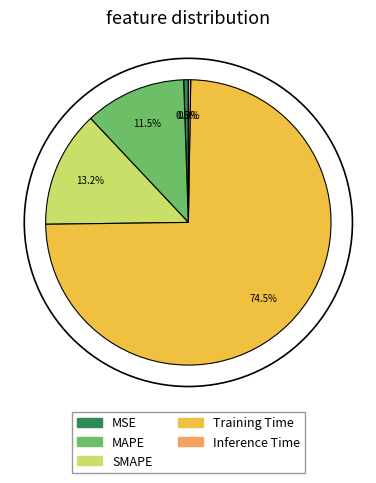

To the nearest percent, what is the difference between the largest and smallest slice percentages?

74%